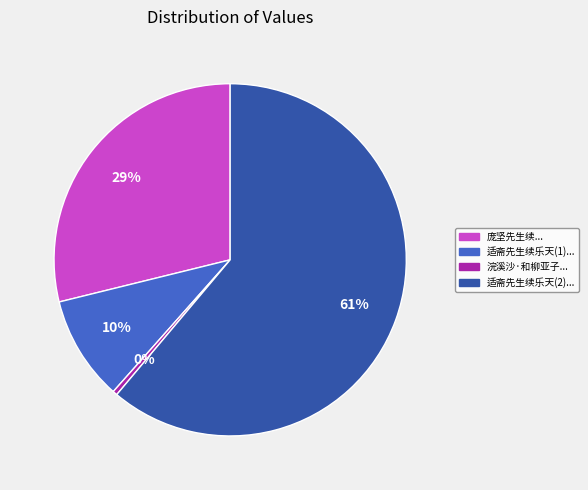

How many slices are in this pie chart?

4